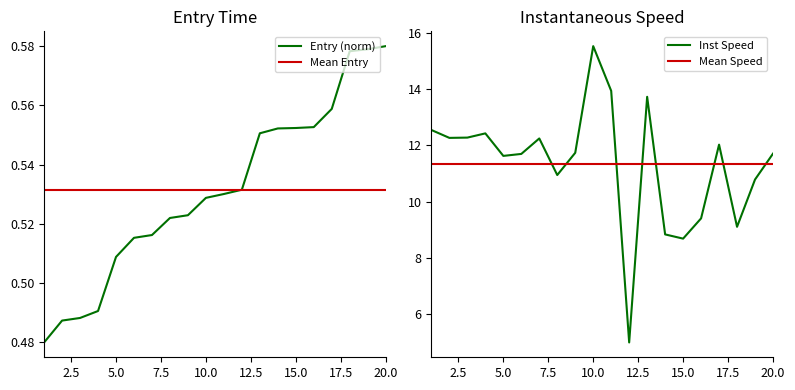

The value of Inst Speed at 20.0 is 3.2. True or false?

False